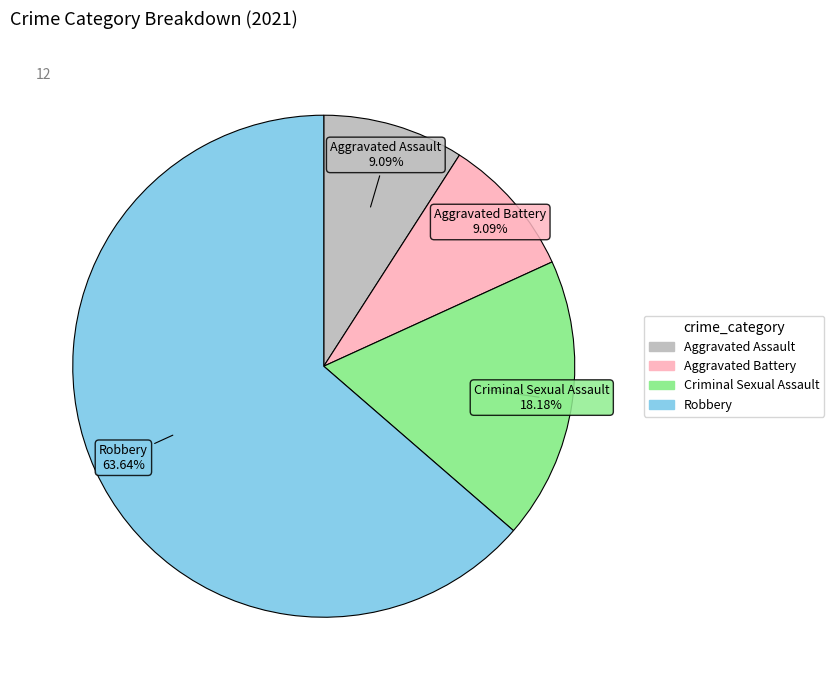

To the nearest percent, what percentage of the pie is Aggravated Assault?

9%